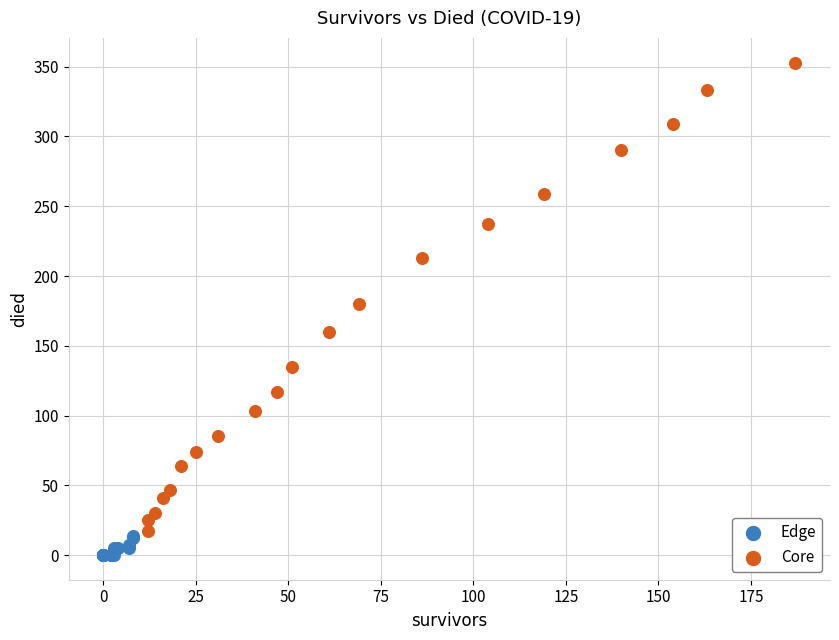

Which series has the widest spread of Y values?

Core